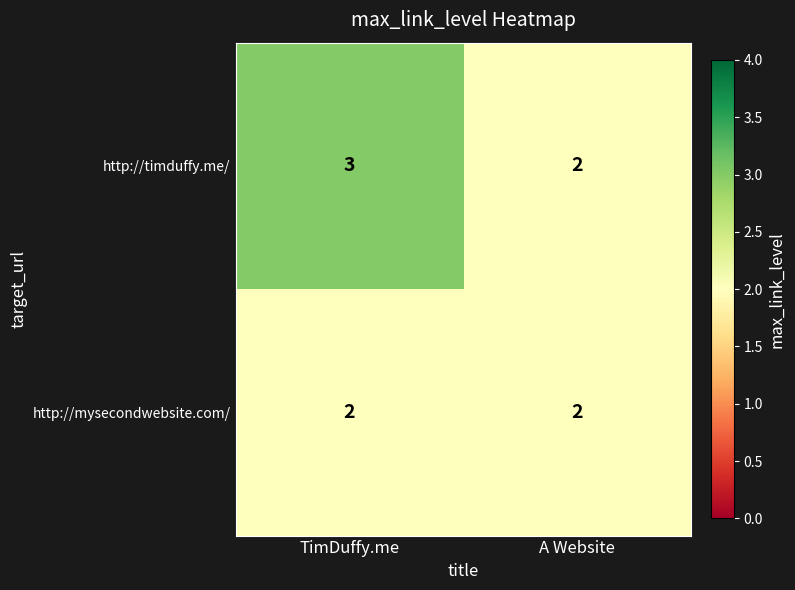

Which category has the highest value in the http://timduffy.me/ series?

TimDuffy.me